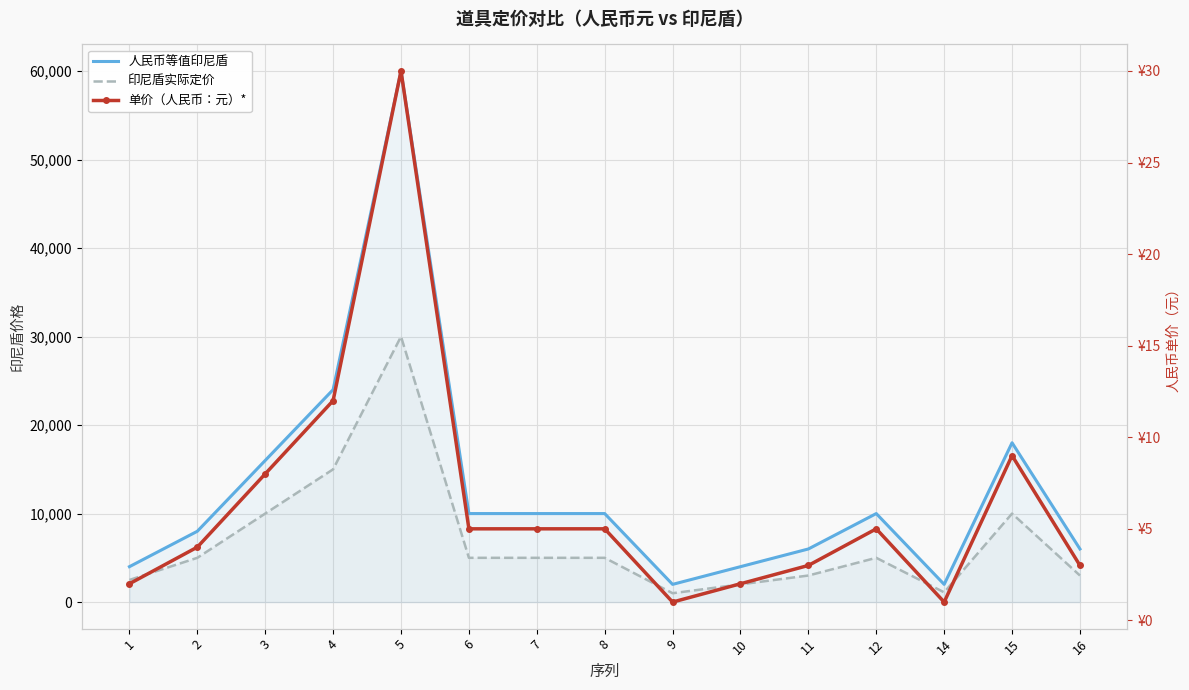

How many interior local valleys does the 印尼盾实际定价 series have?

2